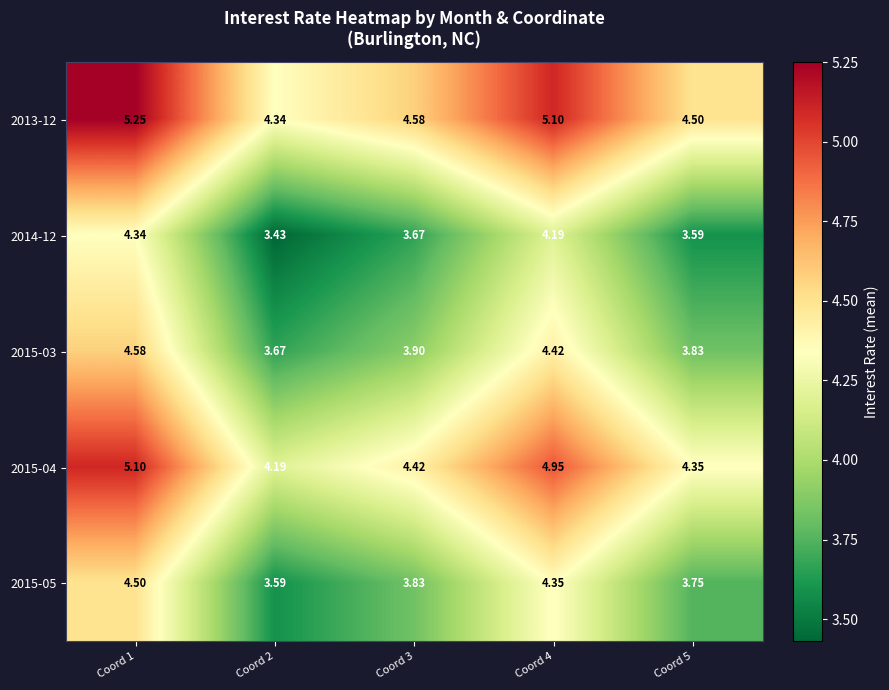

Is the value of 2015-05 at Coord 4 greater than the value of 2014-12 at Coord 4?

Yes